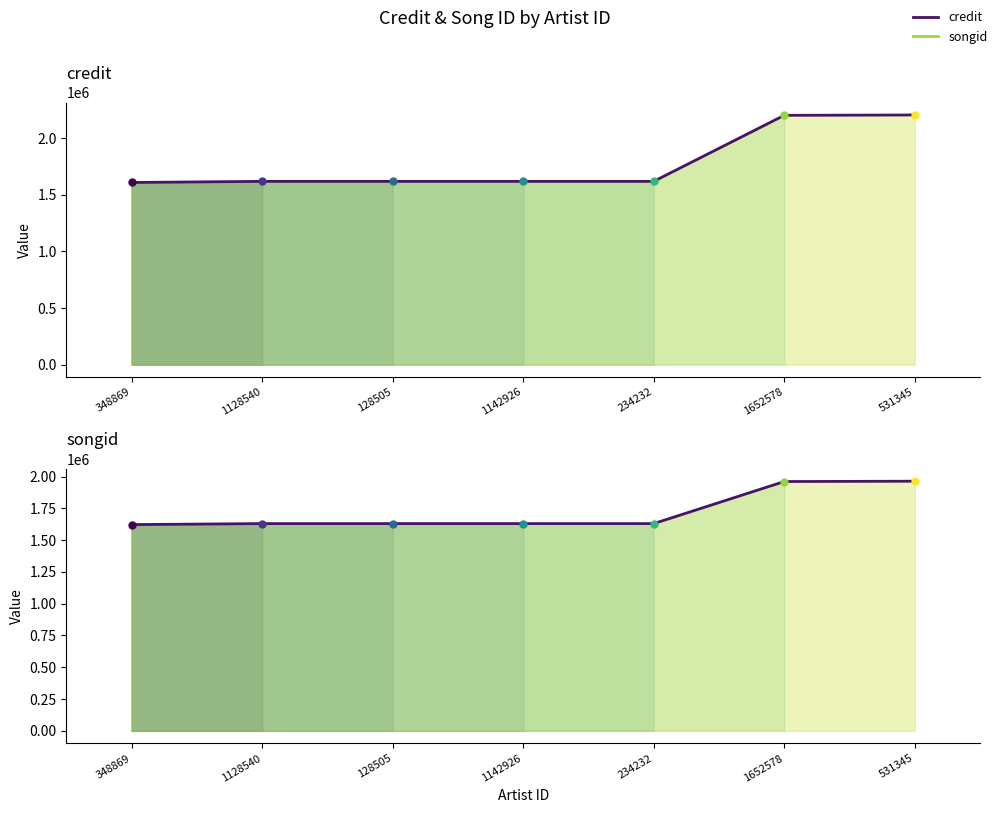

Rank the series at 348869 from lowest to highest value.

credit, songid